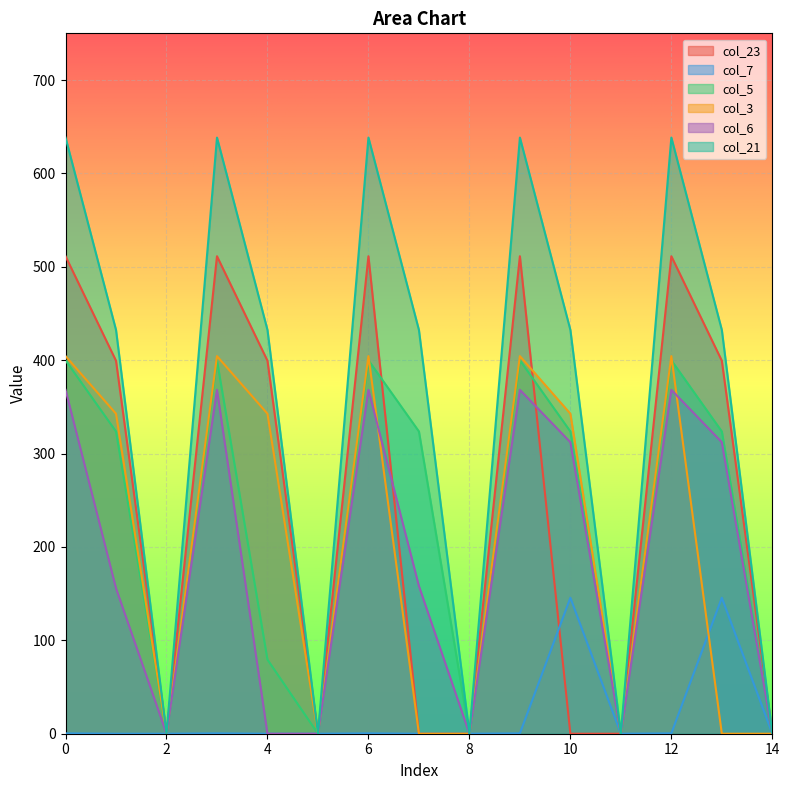

The col_6 series shows 0.0 at 8. True or false?

True